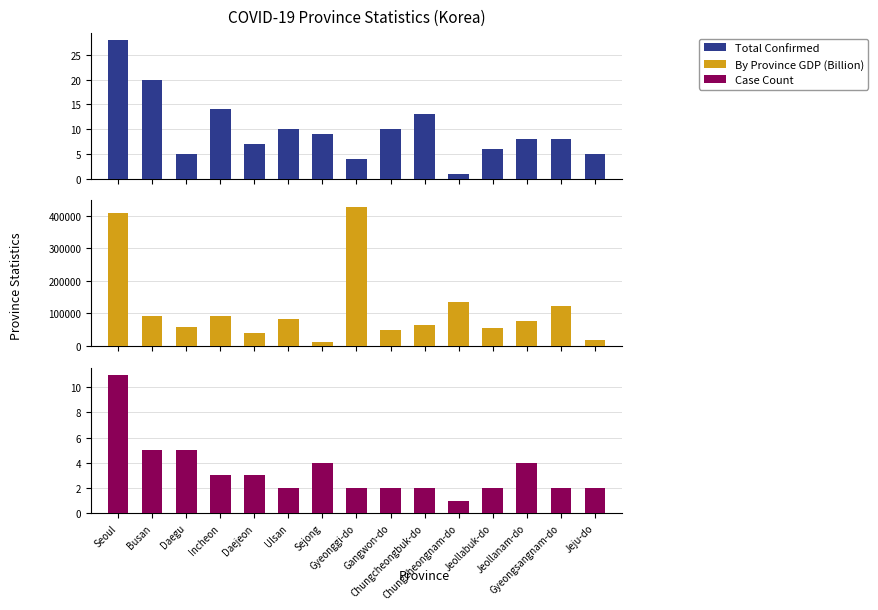

What is the label of the 1st bar from the right?

Jeju-do